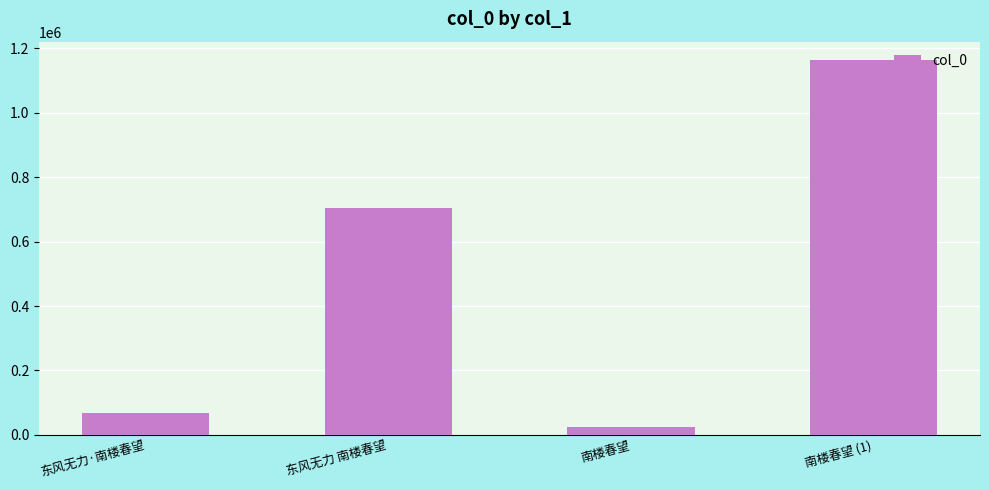

How many series are shown in this chart?

1